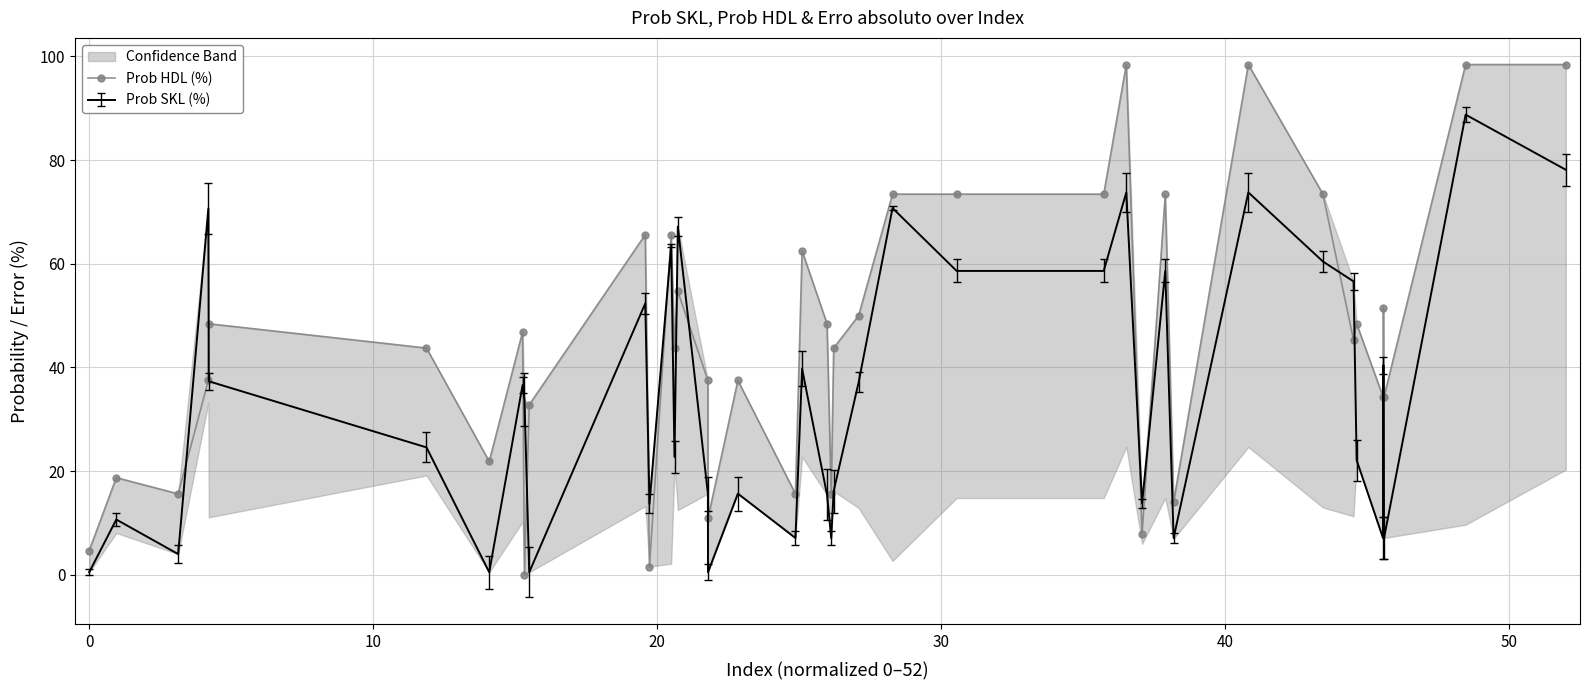

After their last crossing, which series has the higher values: Prob HDL (%) or Prob SKL (%)?

Prob HDL (%)